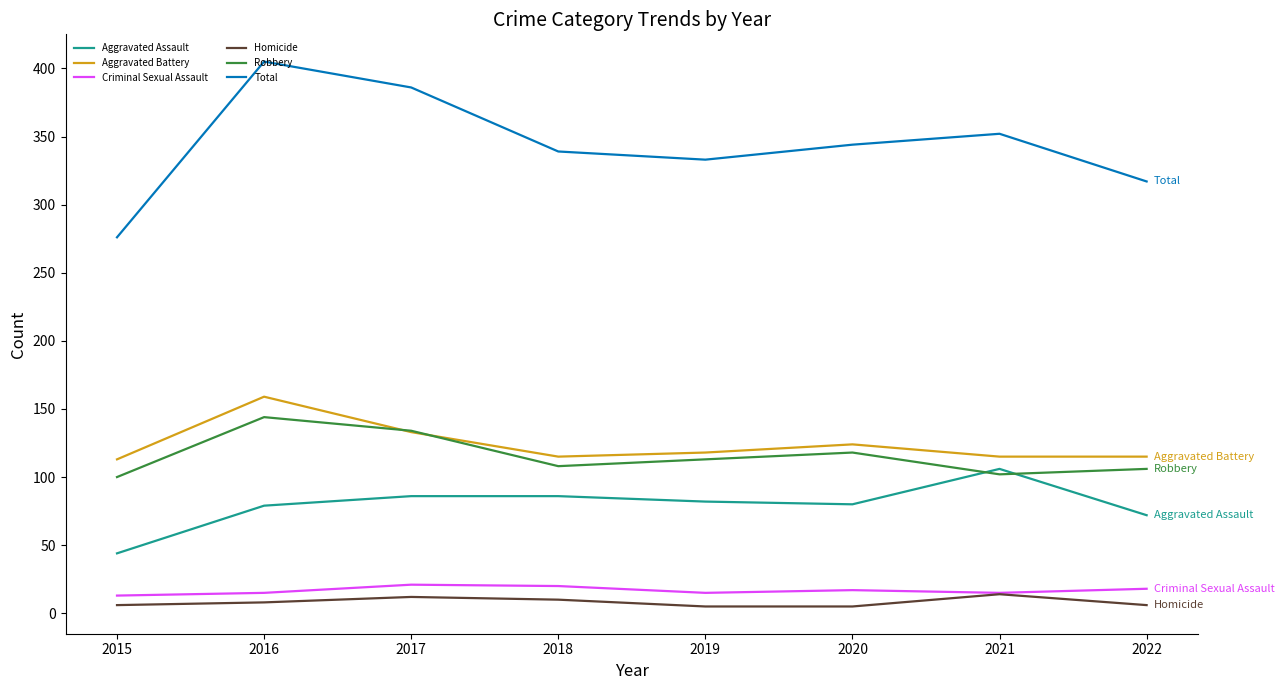

The value of Total at 2016 is 234. True or false?

False